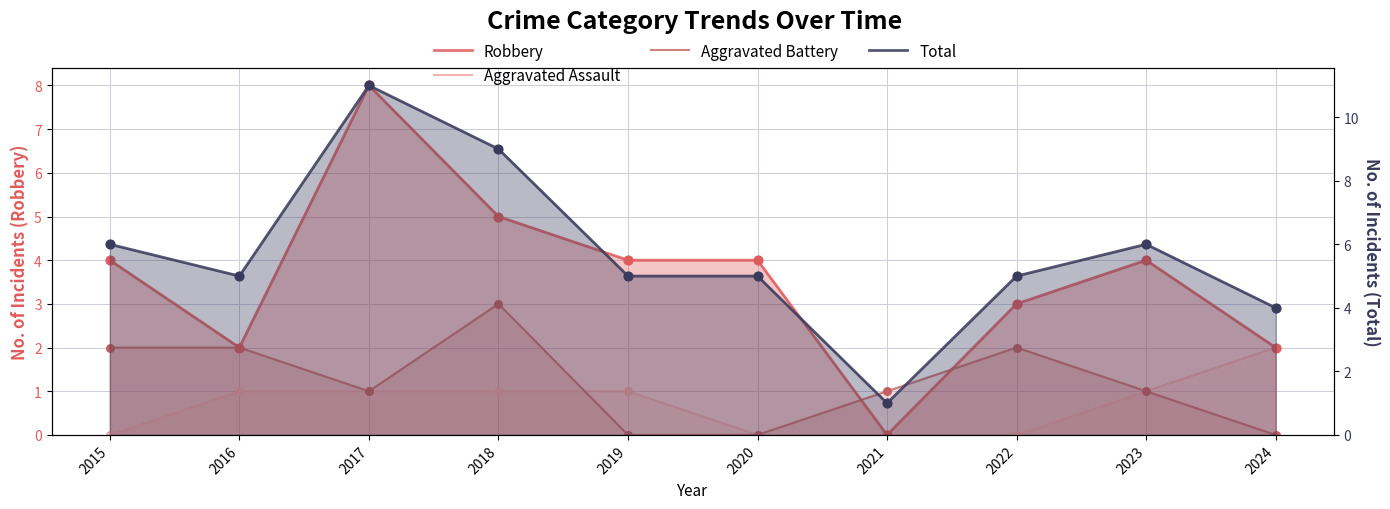

Which series has the largest total across all categories?

Total